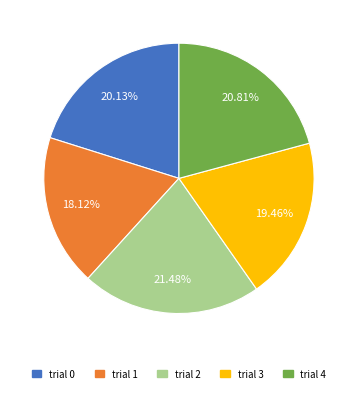

Count the number of slices in the pie.

5